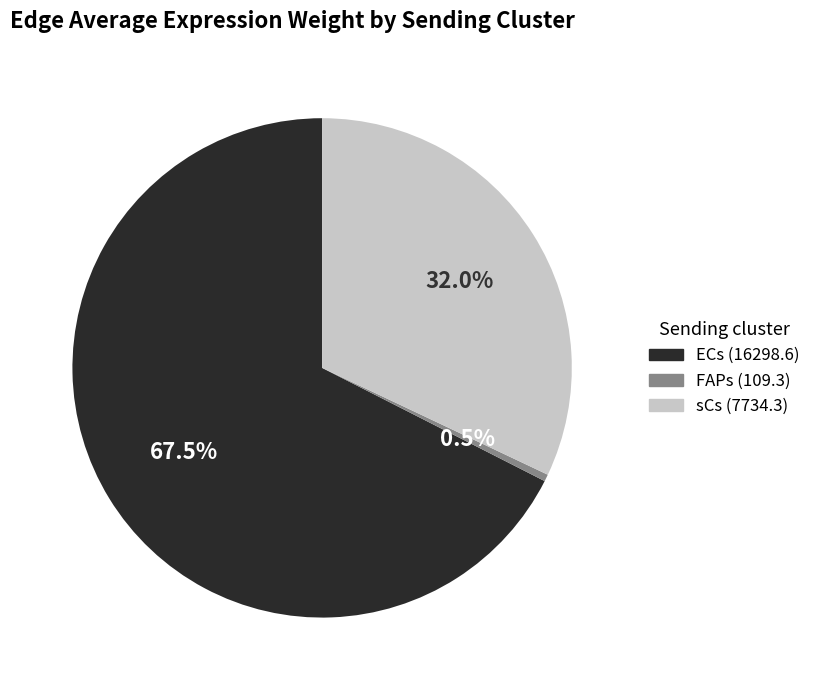

Does FAPs represent more than half of the total?

No